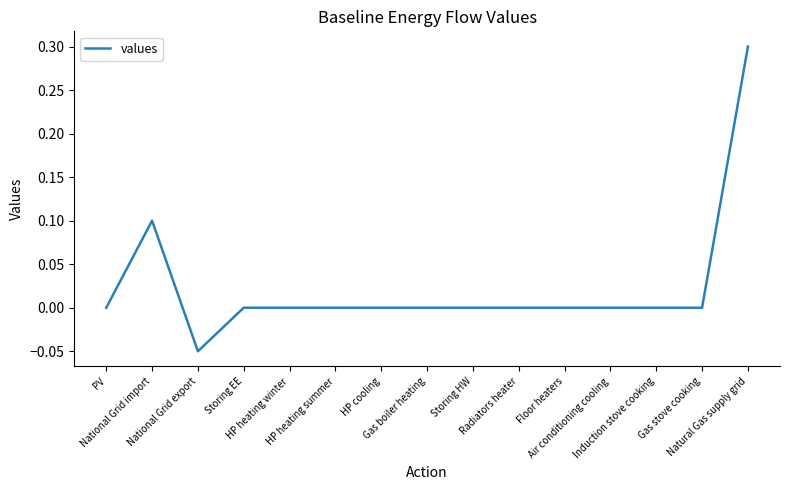

At which category does the data reach its first local peak?

National Grid import